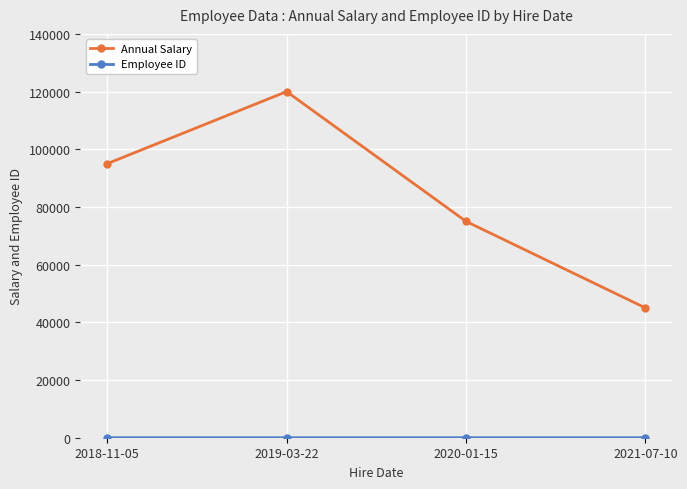

The value of Annual Salary at 2019-03-22 is 120000. True or false?

True